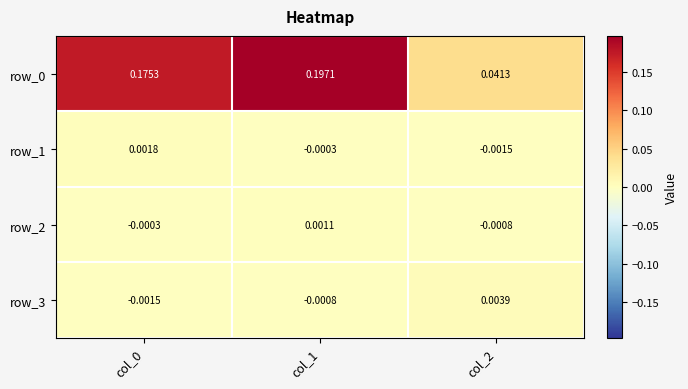

What is the difference between the row_0 values at col_0 and col_2?

0.1